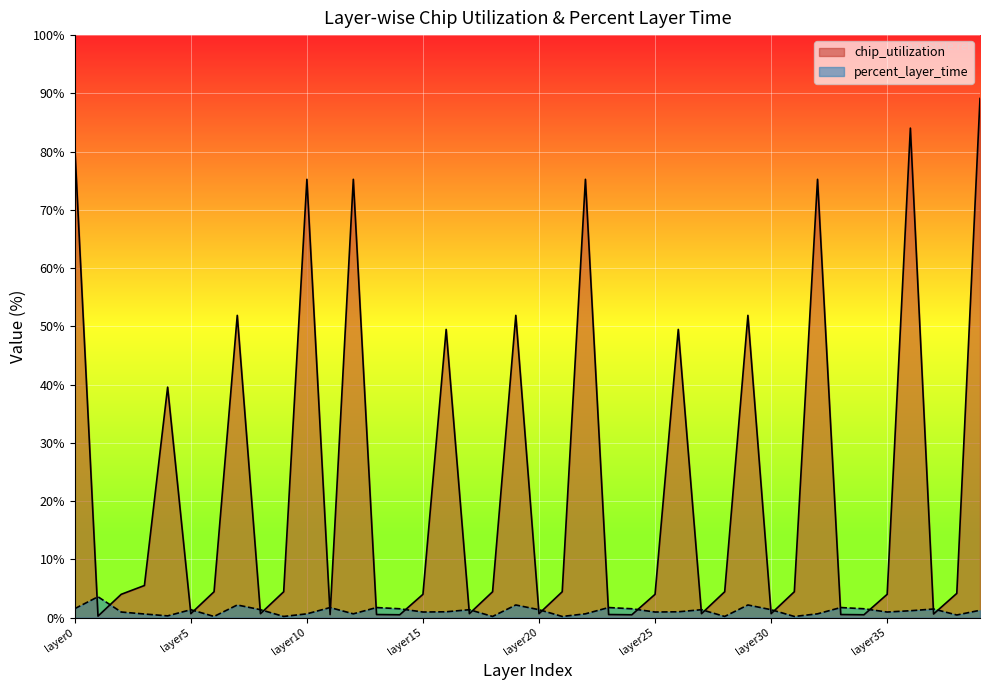

What is the value of the percent_layer_time point at the 17th from the left?

1.0